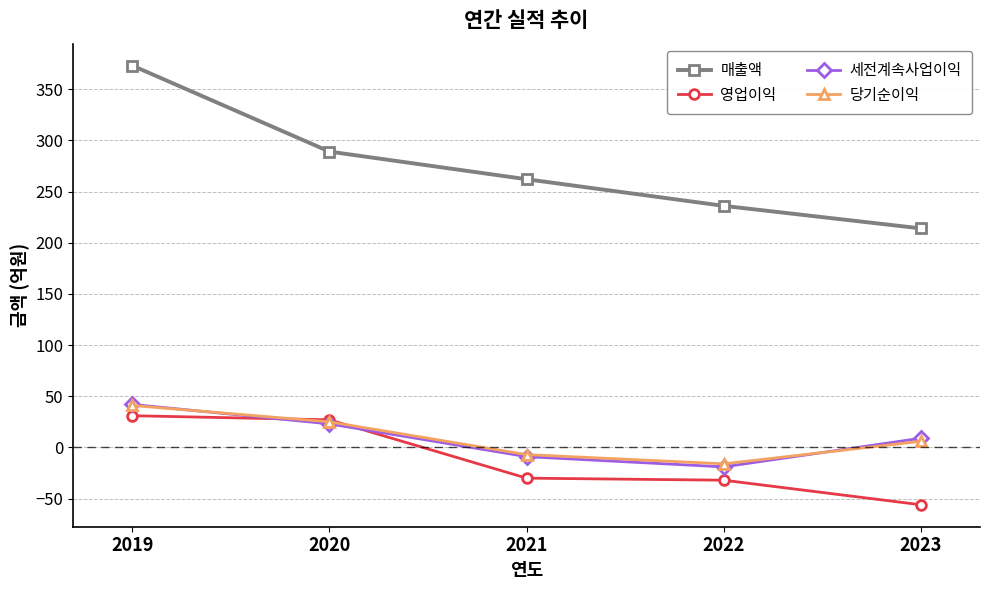

What is the difference between the second highest and second lowest values in the 세전계속사업이익 series?

32